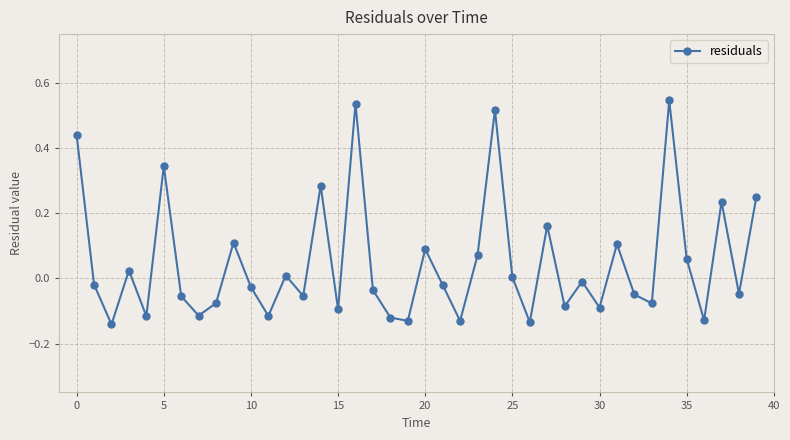

What is the sum of all values?

1.9